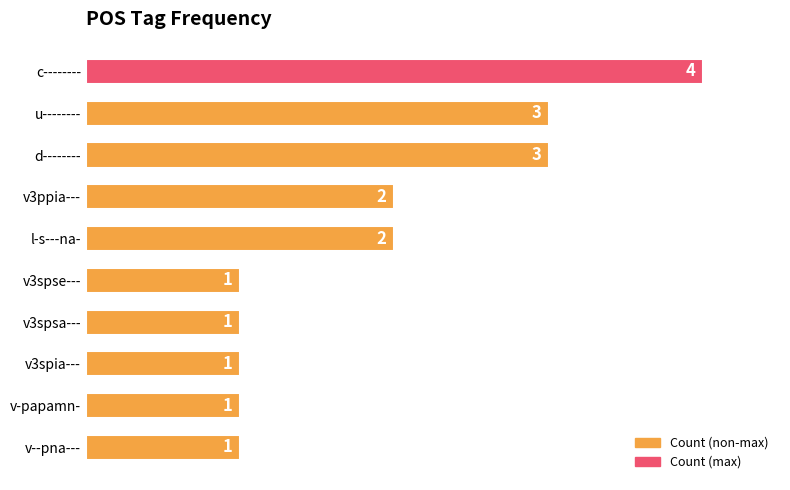

How many bars are there in total?

10